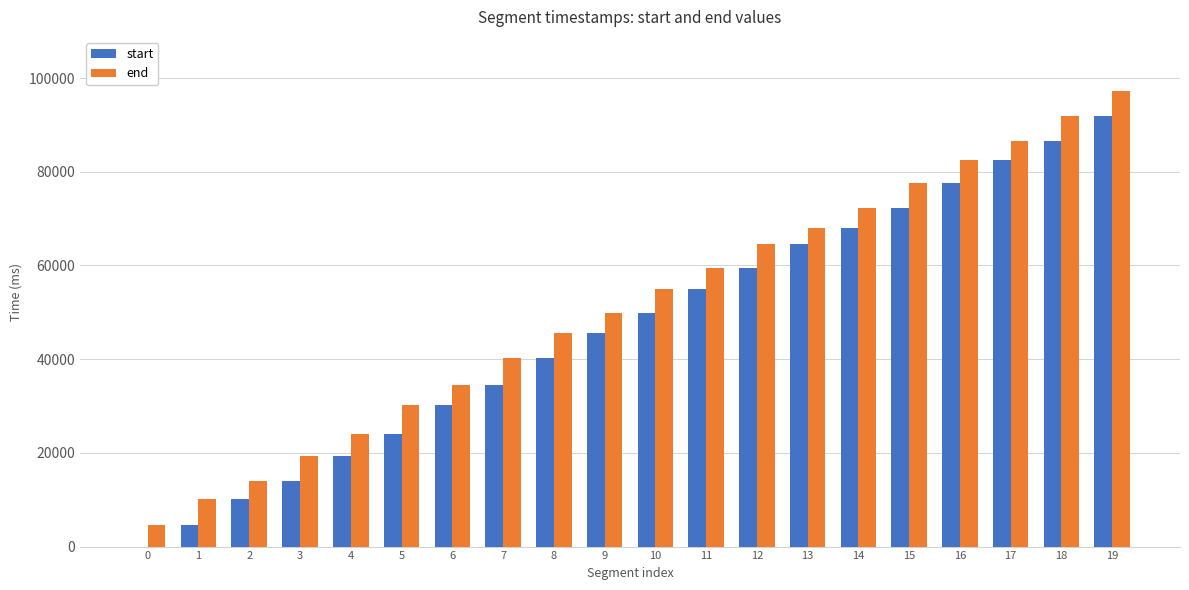

Reading left to right, extract all data points from this chart.

start: 0	4640	10240	13920	19360	24080	30160	34400	40240	45520	49920	54960	59520	64480	67920	72160	77600	82400	86640	91920
end: 4640	10240	13920	19360	24080	30160	34400	40240	45520	49920	54960	59520	64480	67920	72160	77600	82400	86640	91920	97120